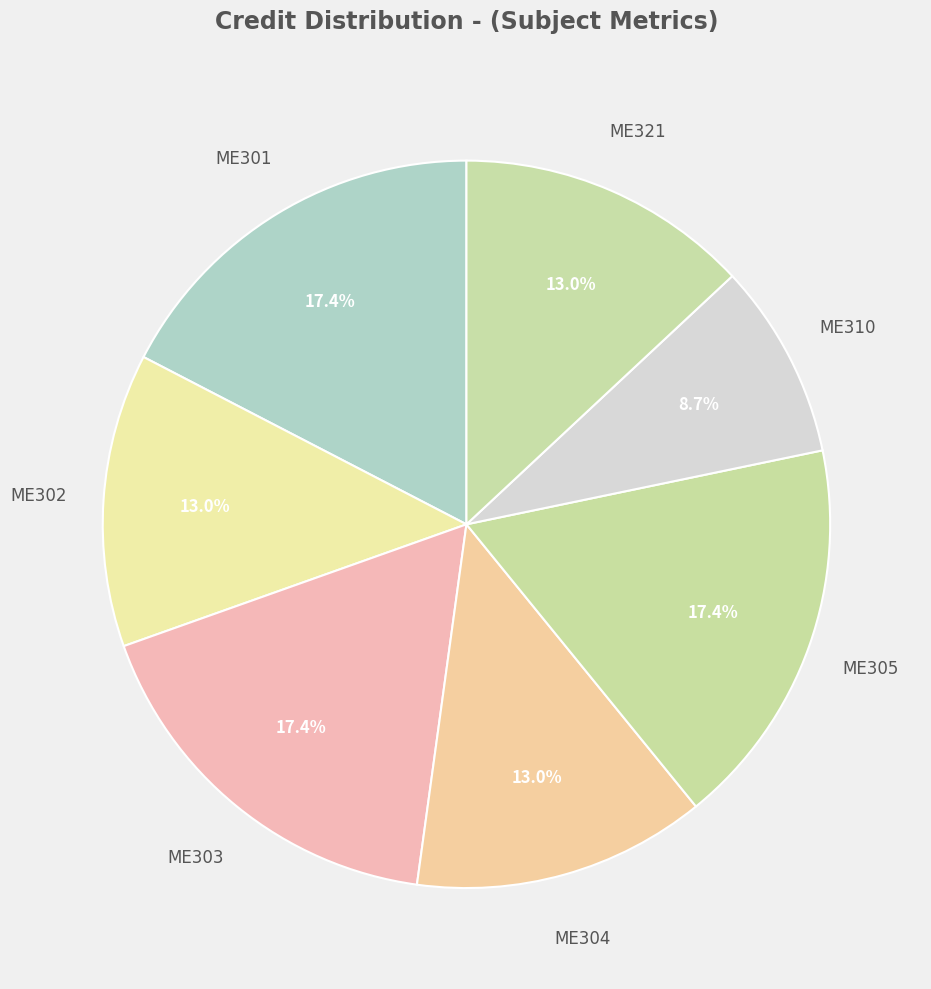

True or false: ME304 accounts for 27% of the total.

False